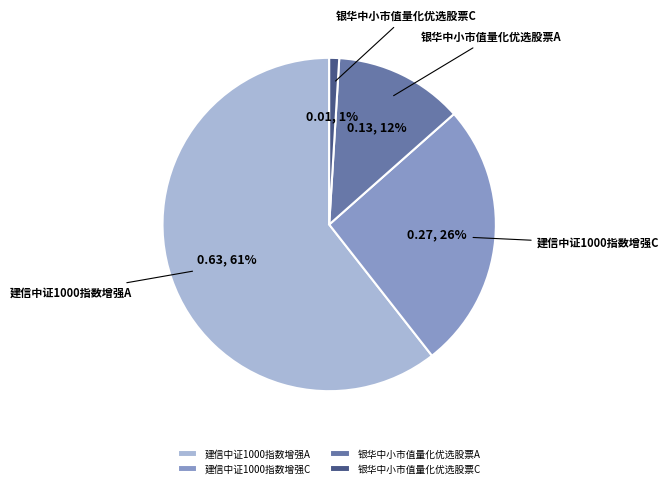

To the nearest percent, what is the combined percentage of 银华中小市值量化优选股票C and 建信中证1000指数增强A?

62%